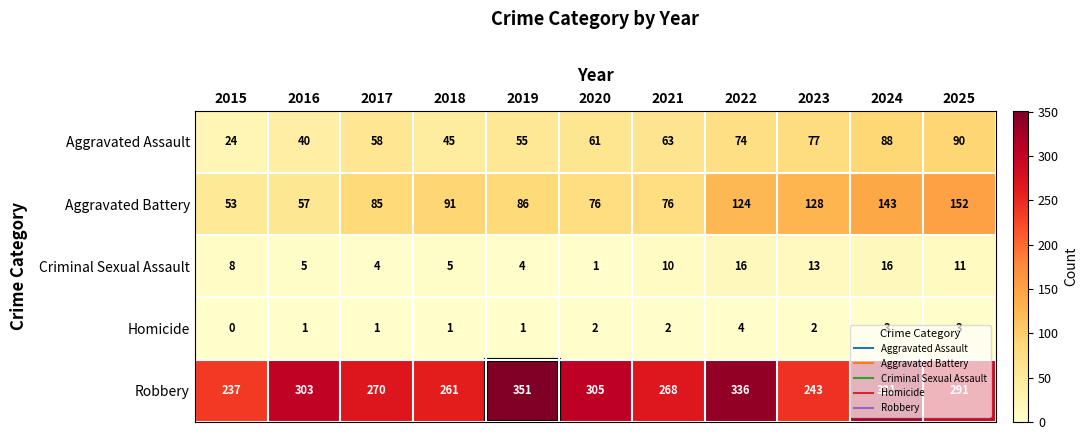

At how many categories does at least one series exceed 90?

11